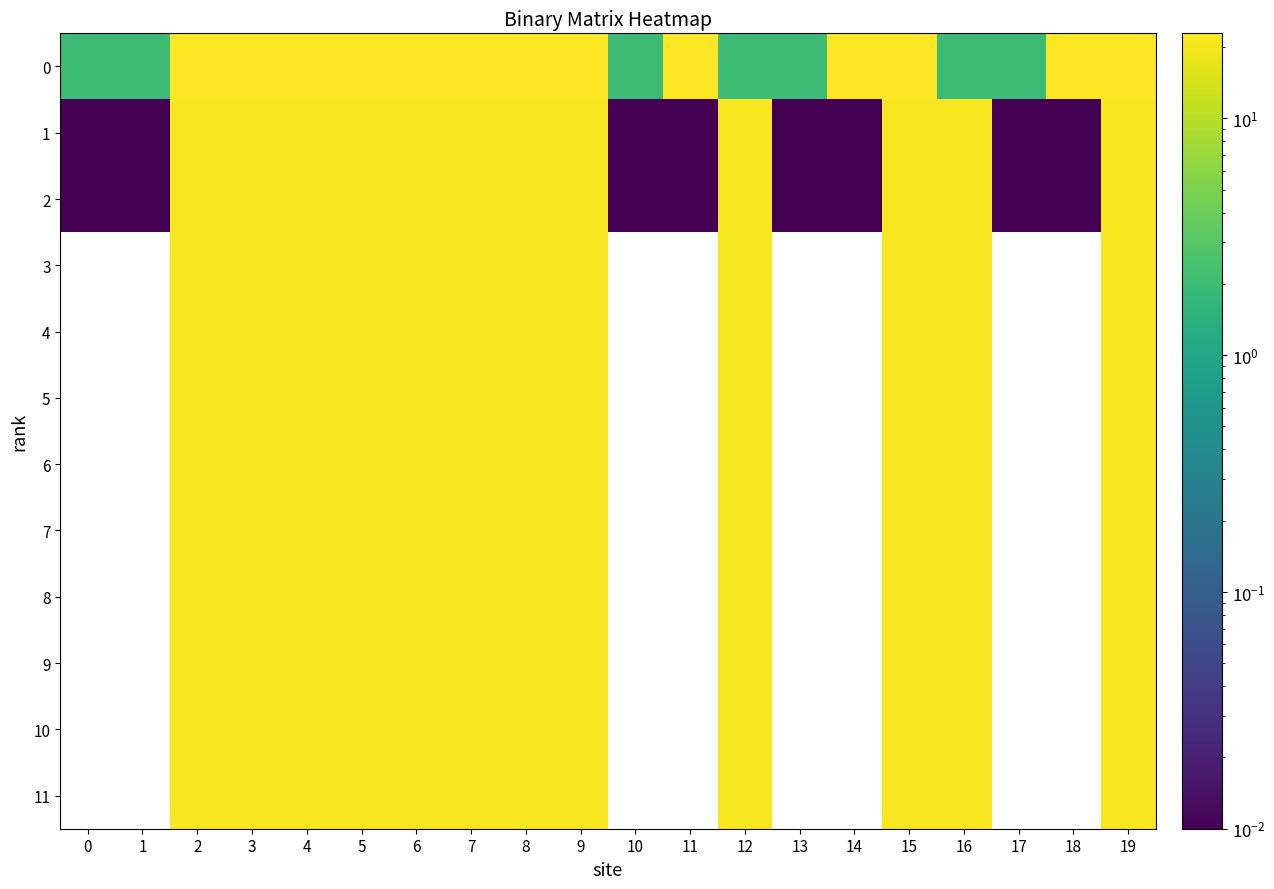

At how many categories does at least one series exceed 3?

15